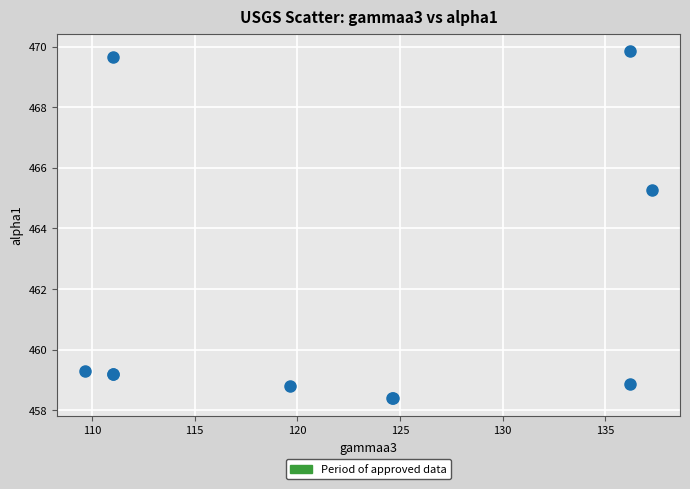

What Y value in the scatter plot is closest to 464?

465.3